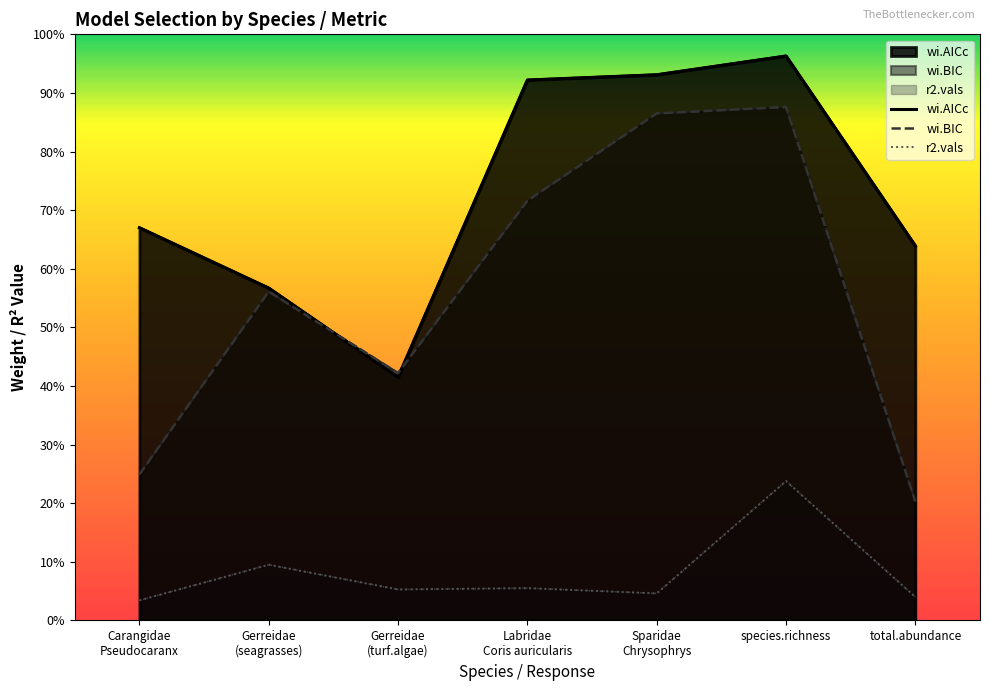

What is the average value of the r2.vals series?

0.1